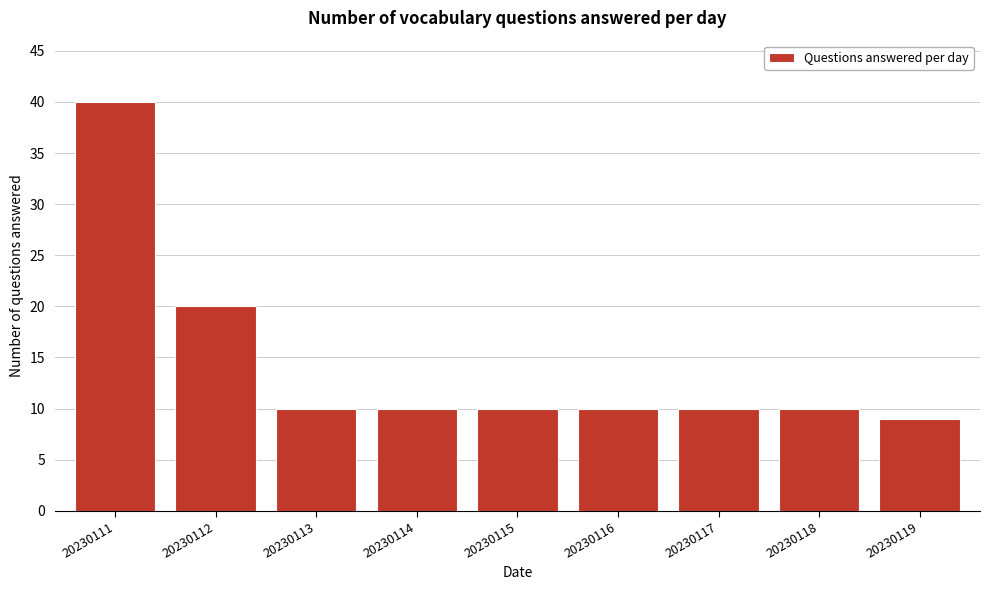

Reading right to left, extract all data points from this chart.

9	10	10	10	10	10	10	20	40